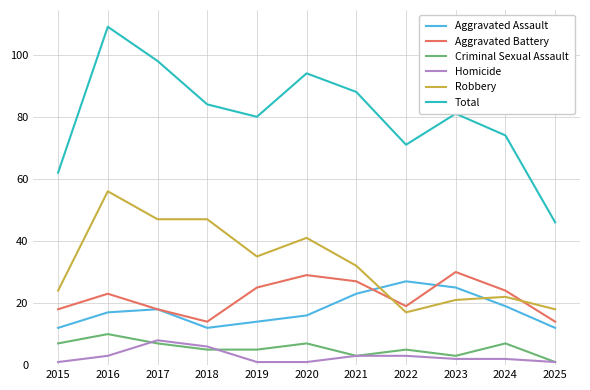

Which series has the largest total across all categories?

Total